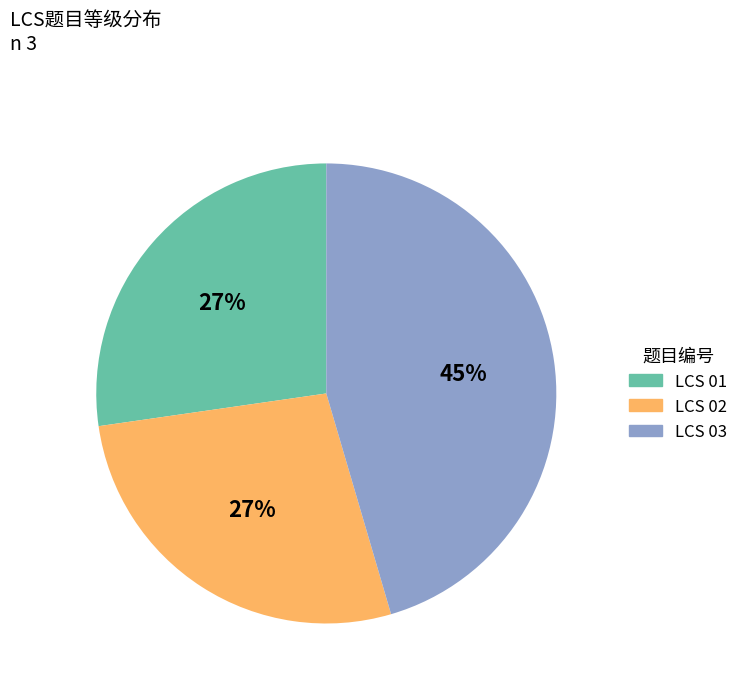

True or false: LCS 03 accounts for 31% of the total.

False